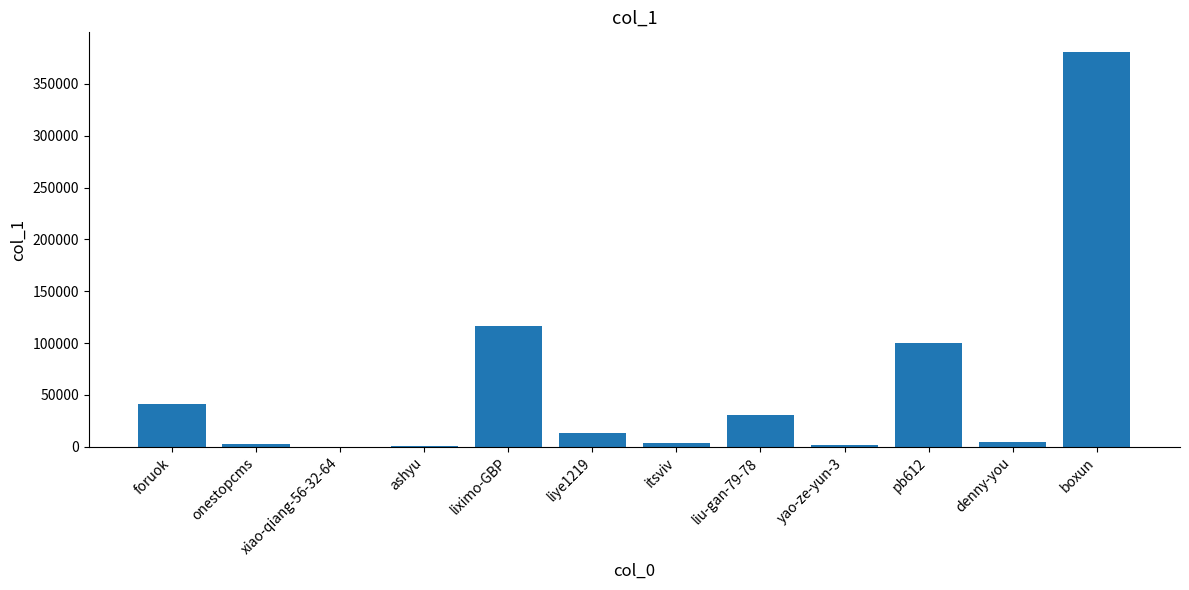

Between denny-you and pb612, which is larger?

pb612